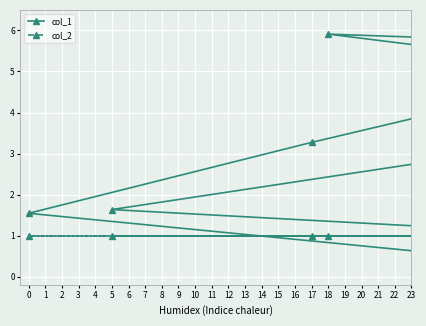

How many intersections are there between col_2 and col_1?

4